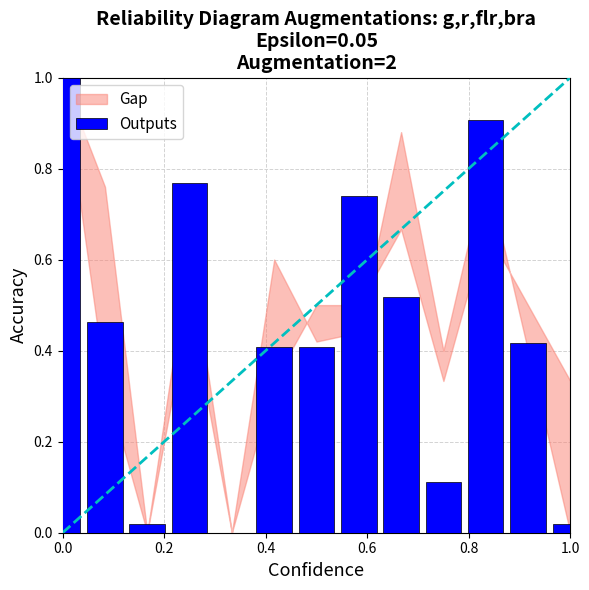

What is the sum of all values?

5.8